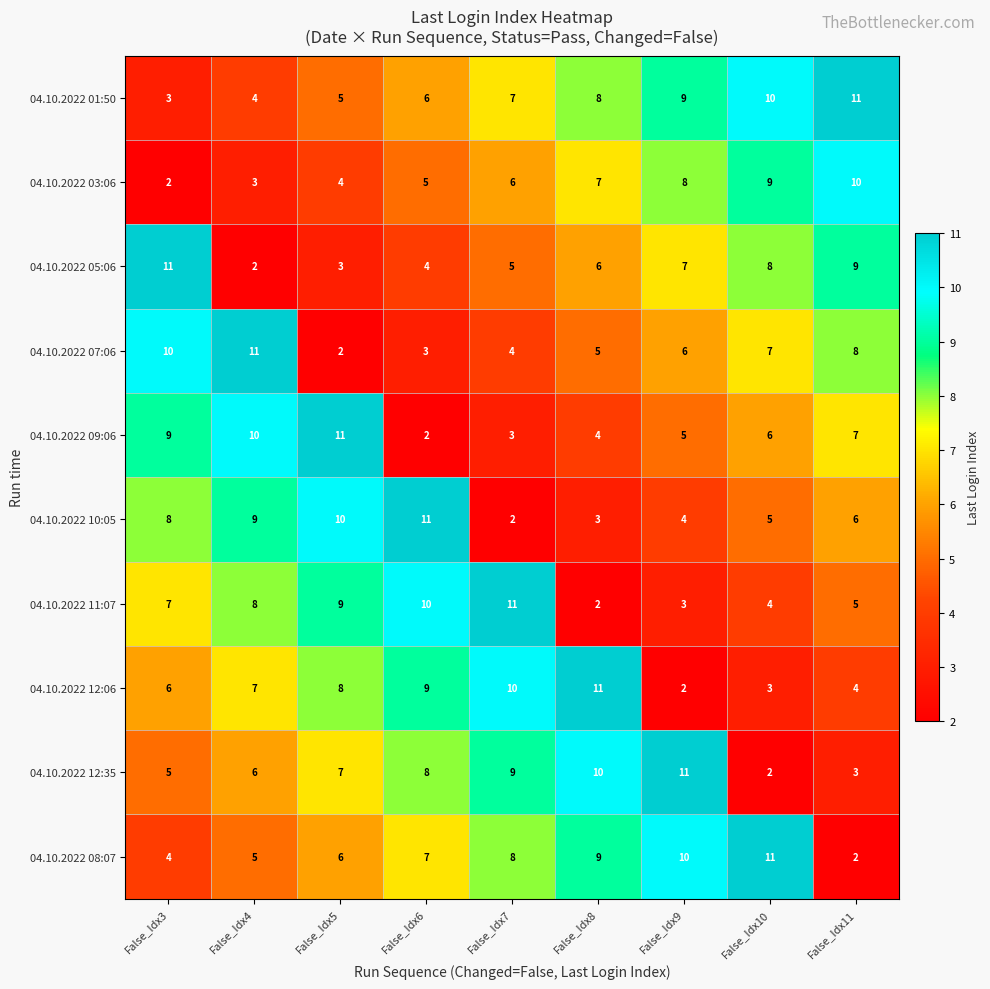

Where is 04.10.2022 05:06 nearest to the value 6?

False_Idx8